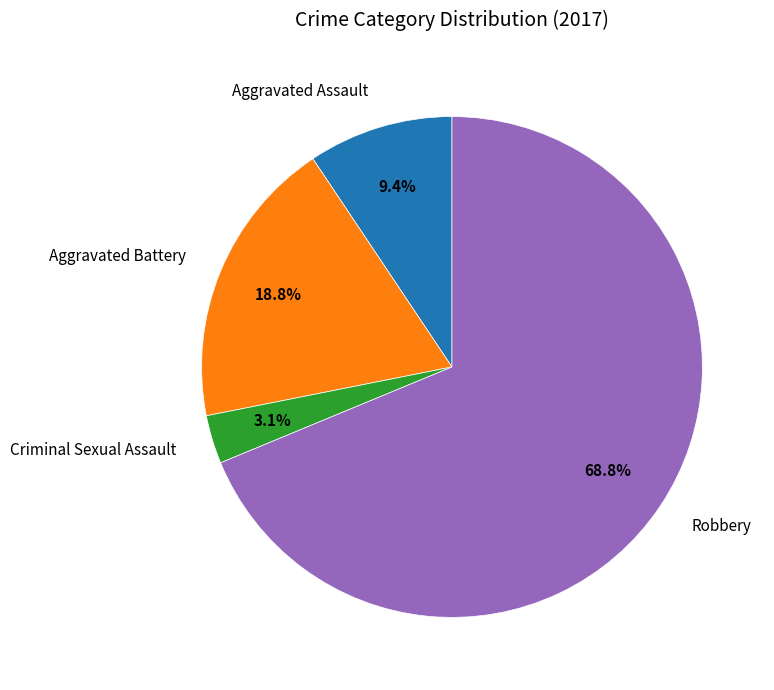

To the nearest percent, what is the difference between the Criminal Sexual Assault and Aggravated Assault slice percentages?

6%